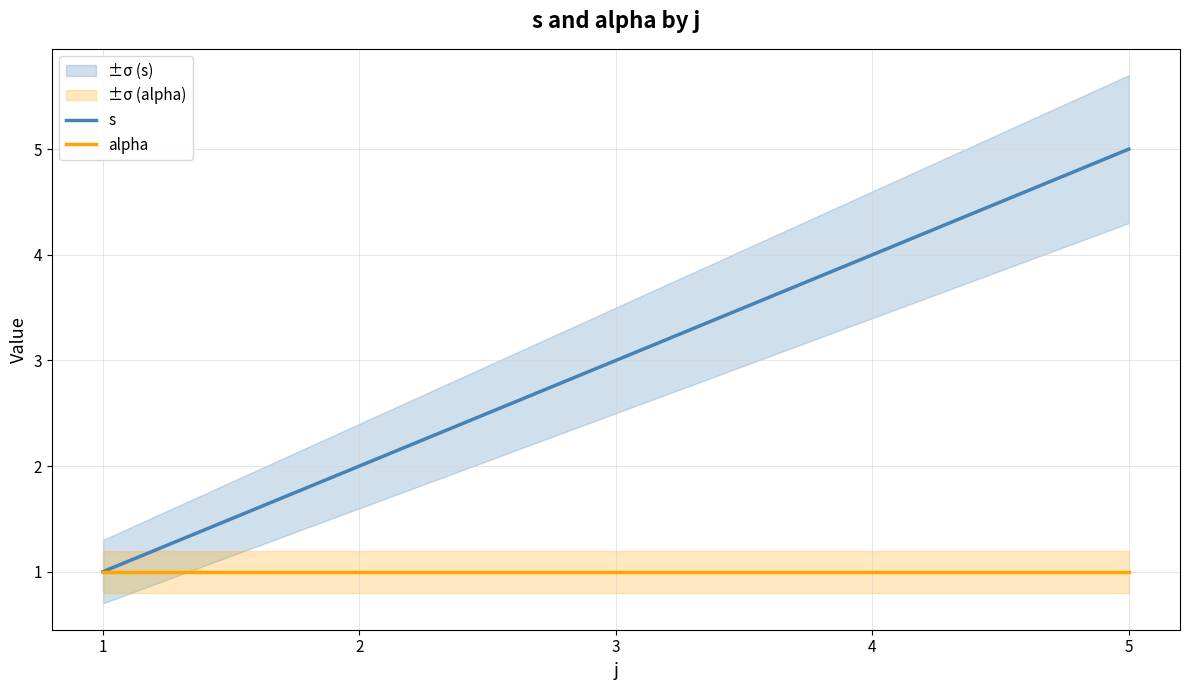

Is it true that alpha equals 1 at 1?

True